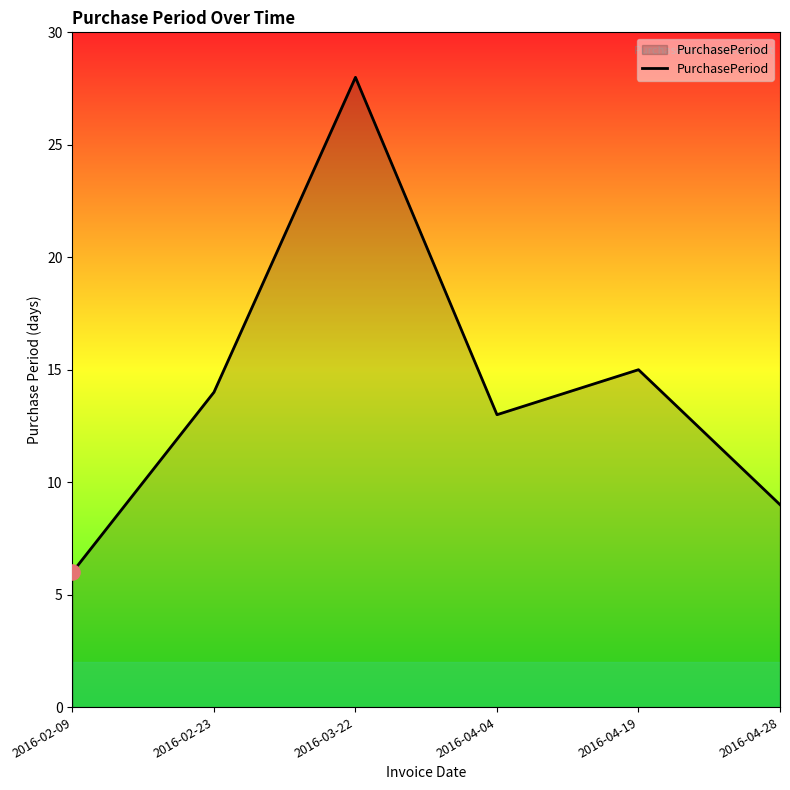

What is the change in value from 2016-02-09 to 2016-03-22?

+22